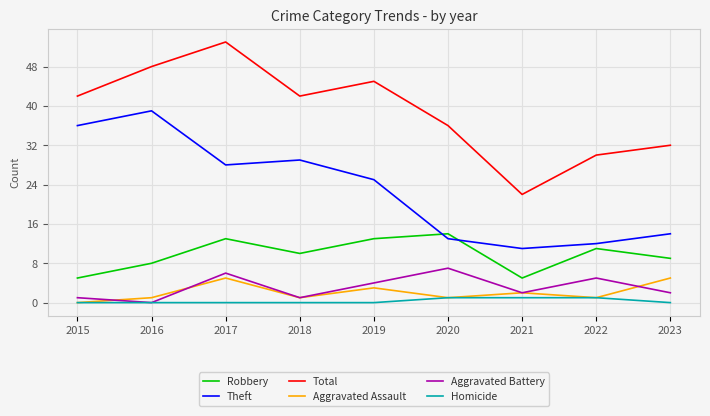

True or false: Homicide and Robbery cross at least once.

False